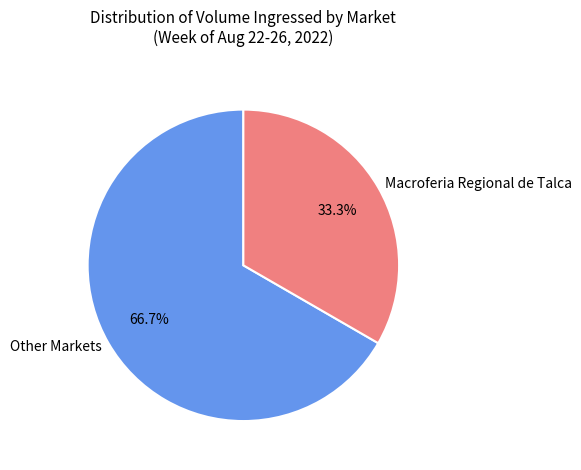

Does any single category account for the majority?

Yes